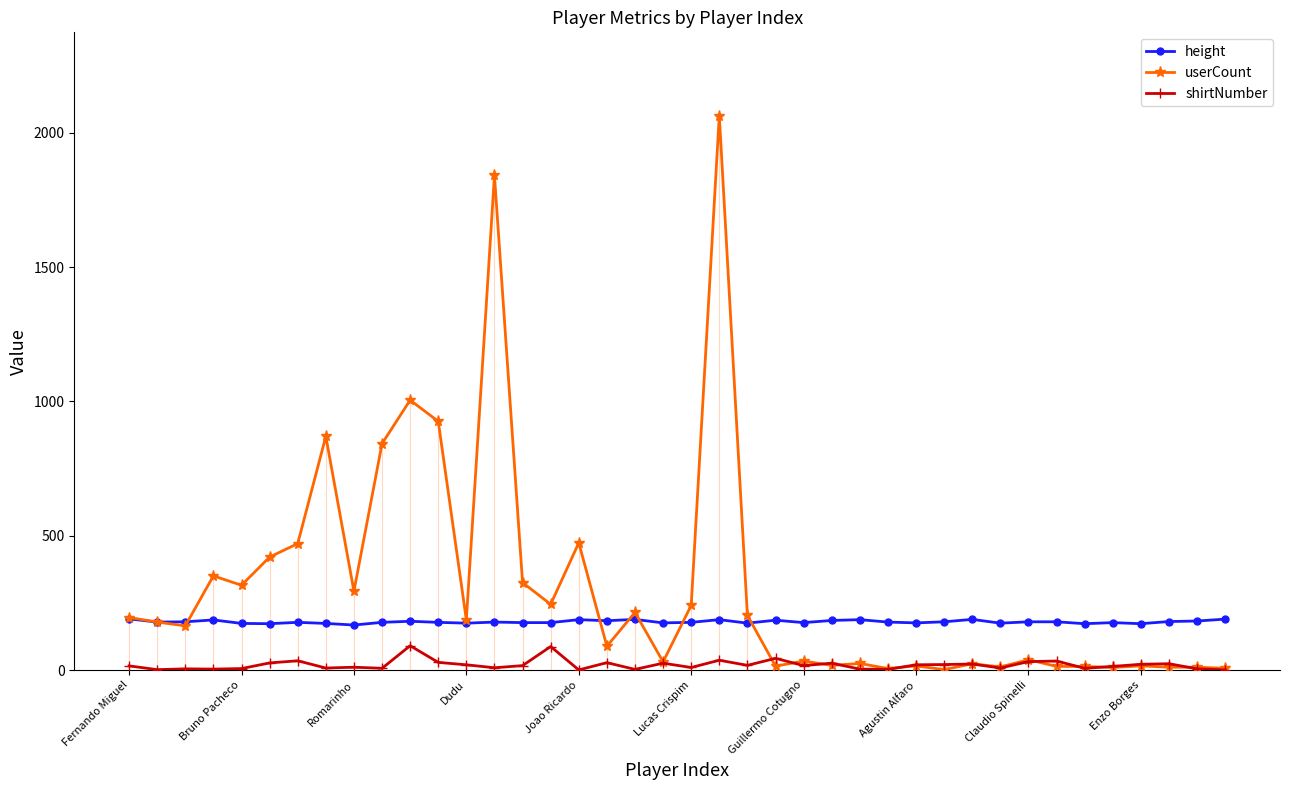

What are all the series names shown in the legend?

height, userCount, shirtNumber